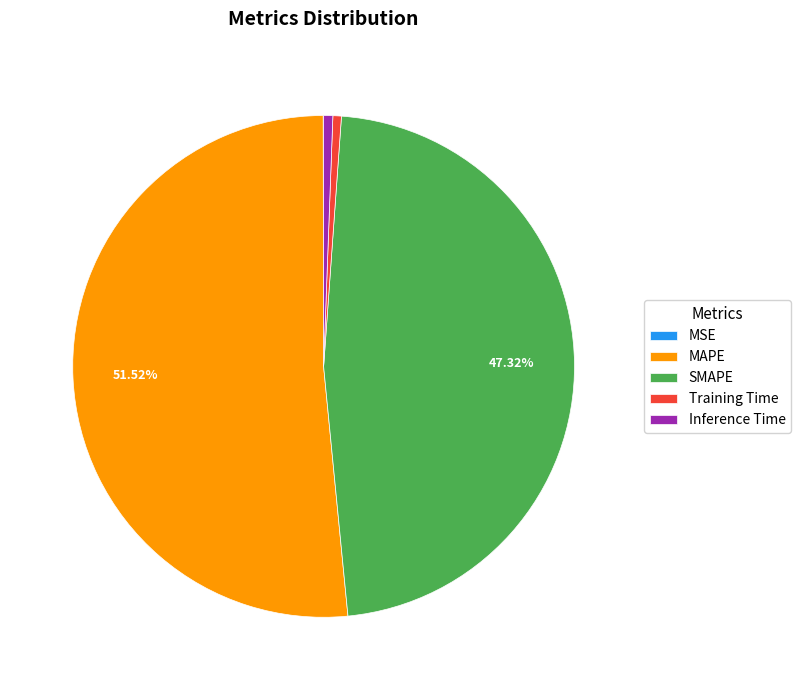

Is it true that Inference Time is 11% of the pie?

False